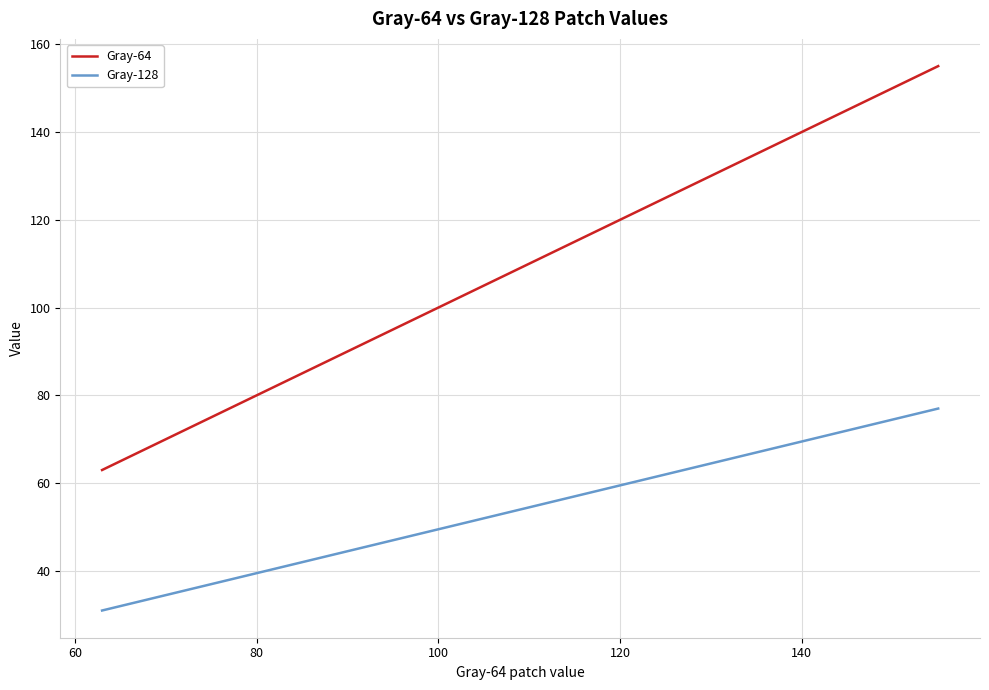

Rank the series by their maximum value, from highest to lowest.

Gray-64, Gray-128